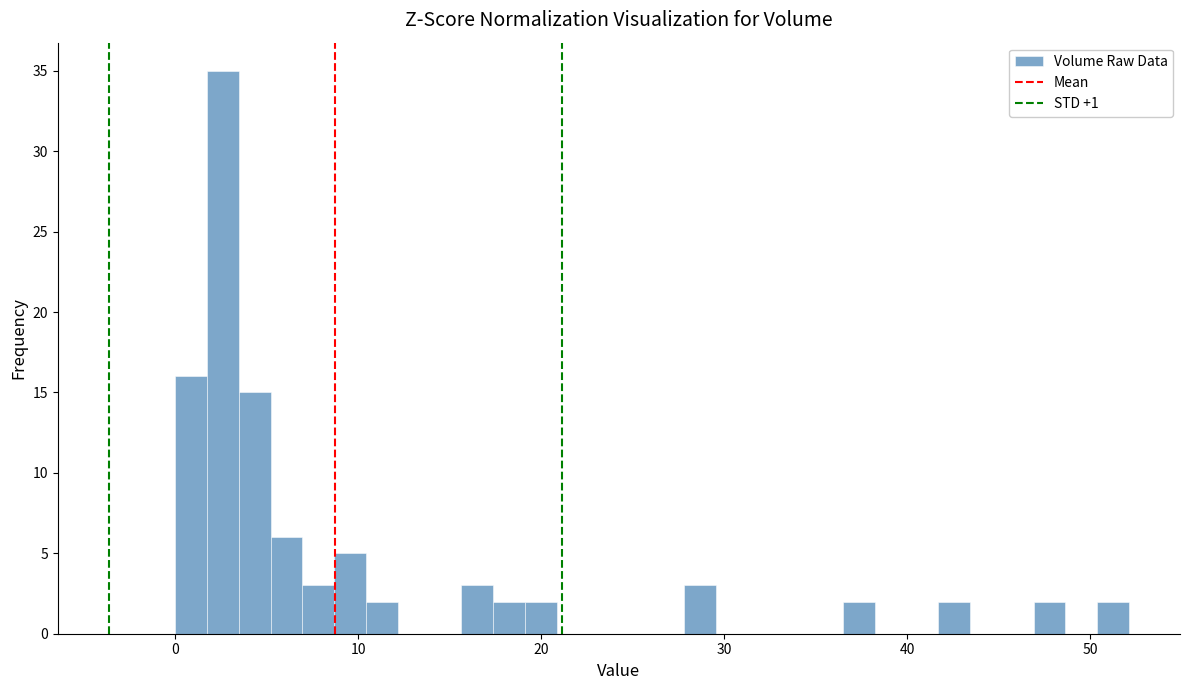

Around what value on the x-axis is the tallest bar? Give the approximate position of its centre, as read against the axis.

3